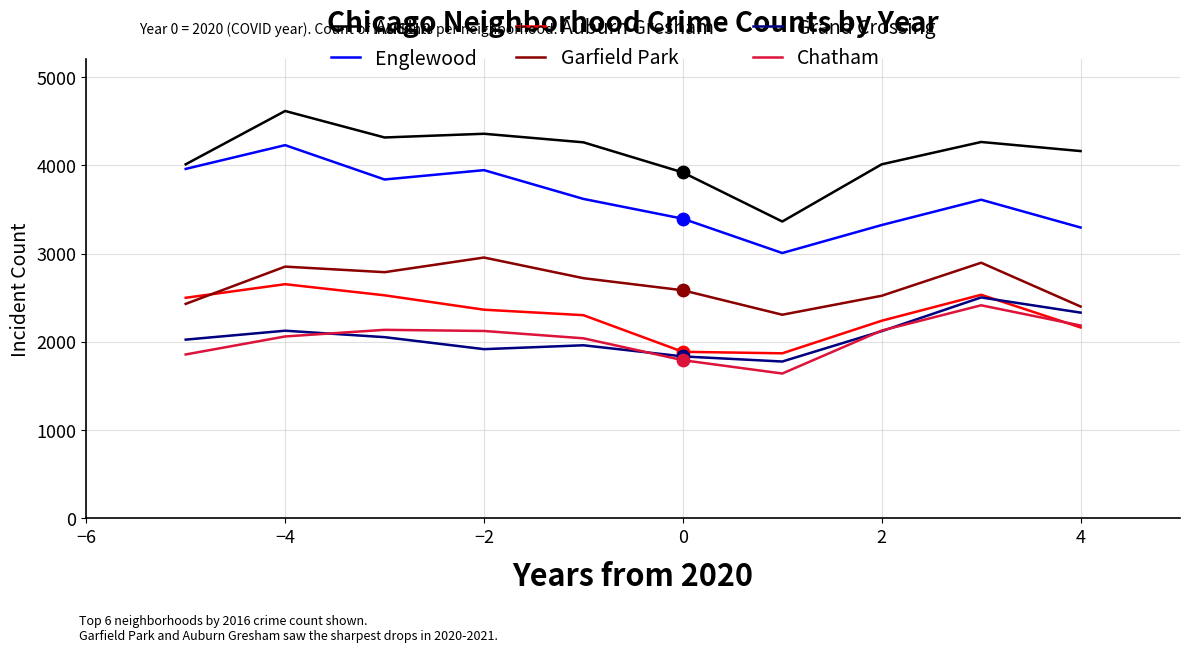

How many intersections are there between Garfield Park and Auburn Gresham?

1